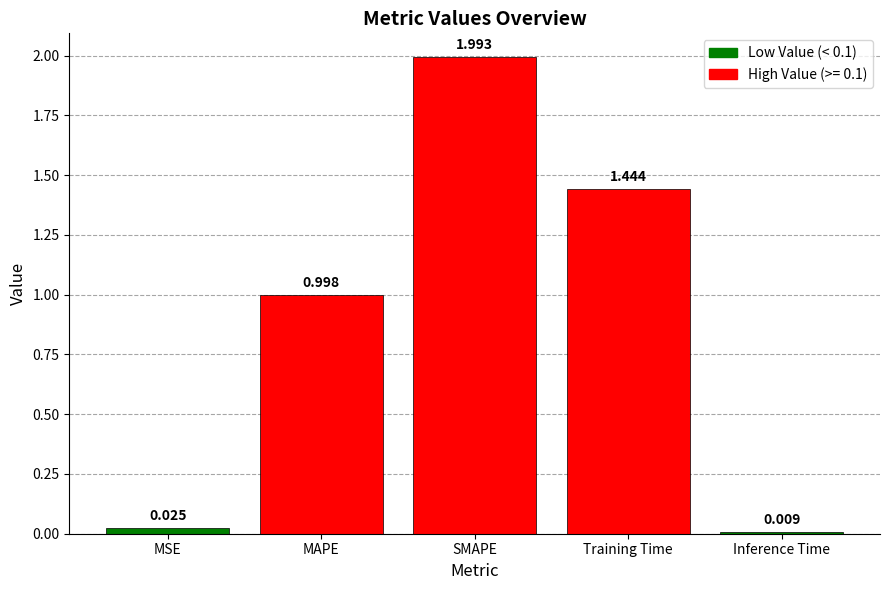

The chart shows a value of 1.0 at MAPE. True or false?

True